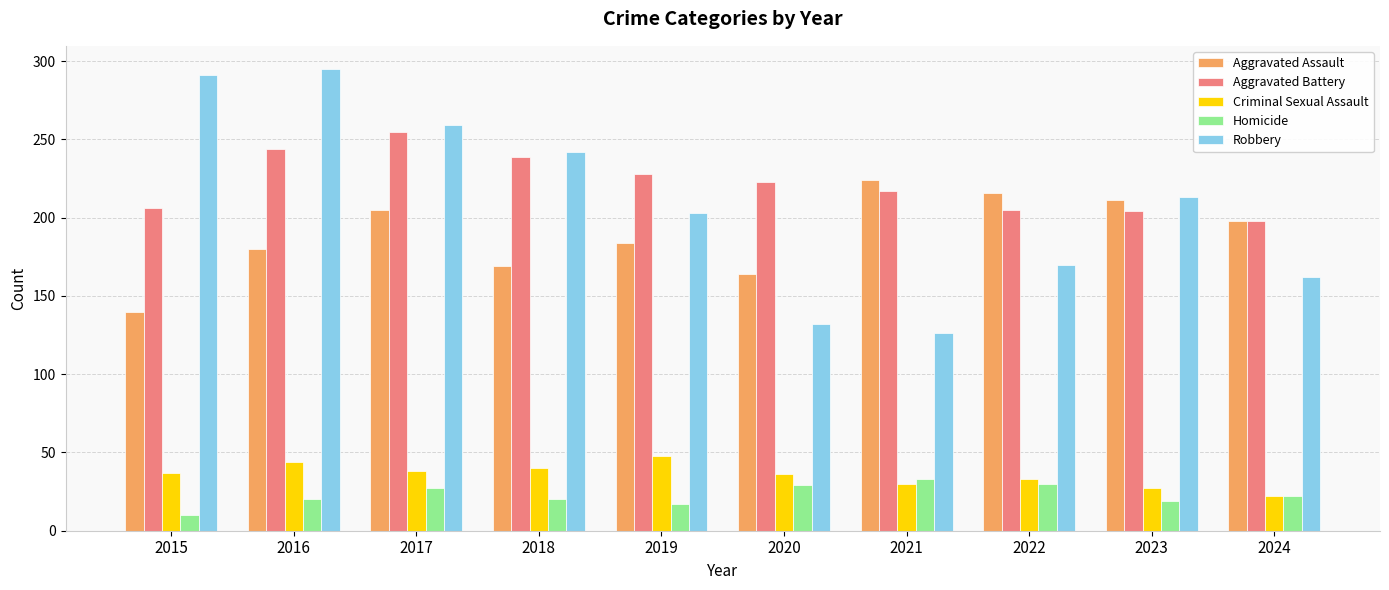

What is the approximate value of Criminal Sexual Assault at 2016?

44